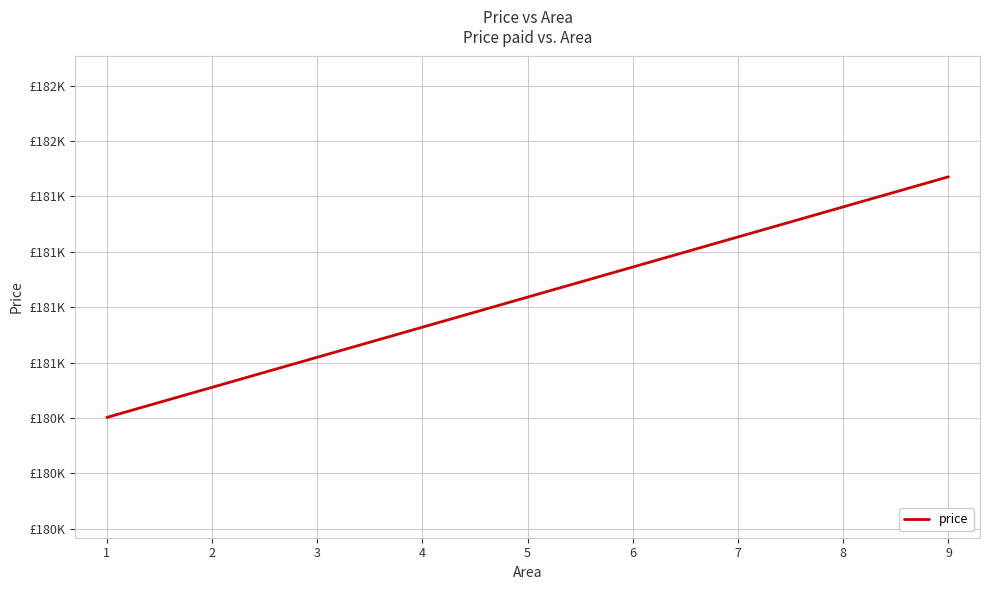

What is the difference between the maximum and minimum values?

1086.3